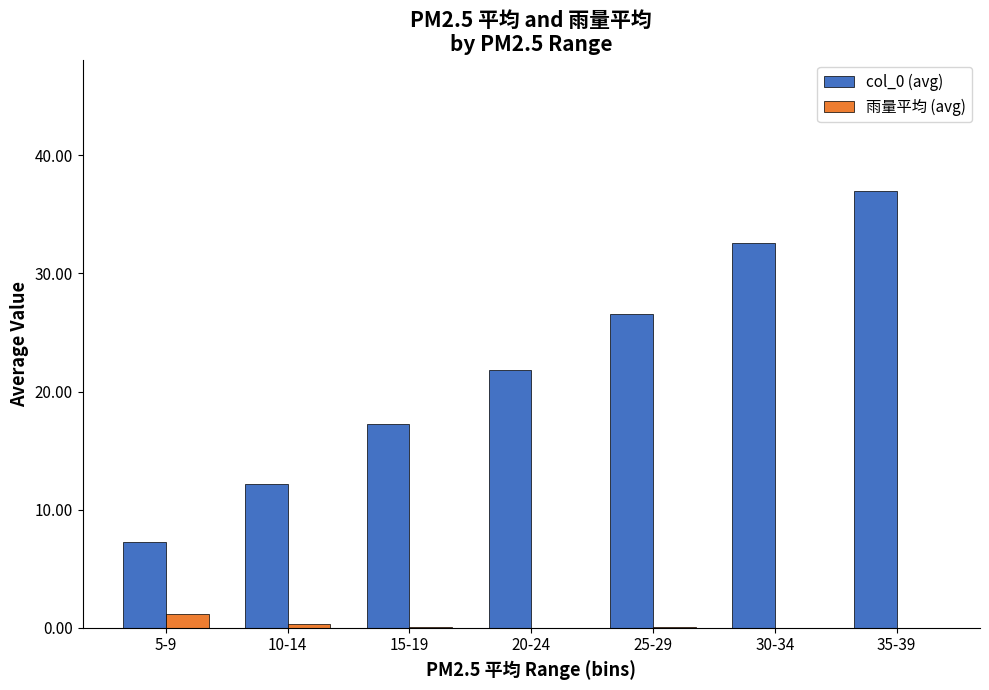

What is the greatest value displayed?

37.0